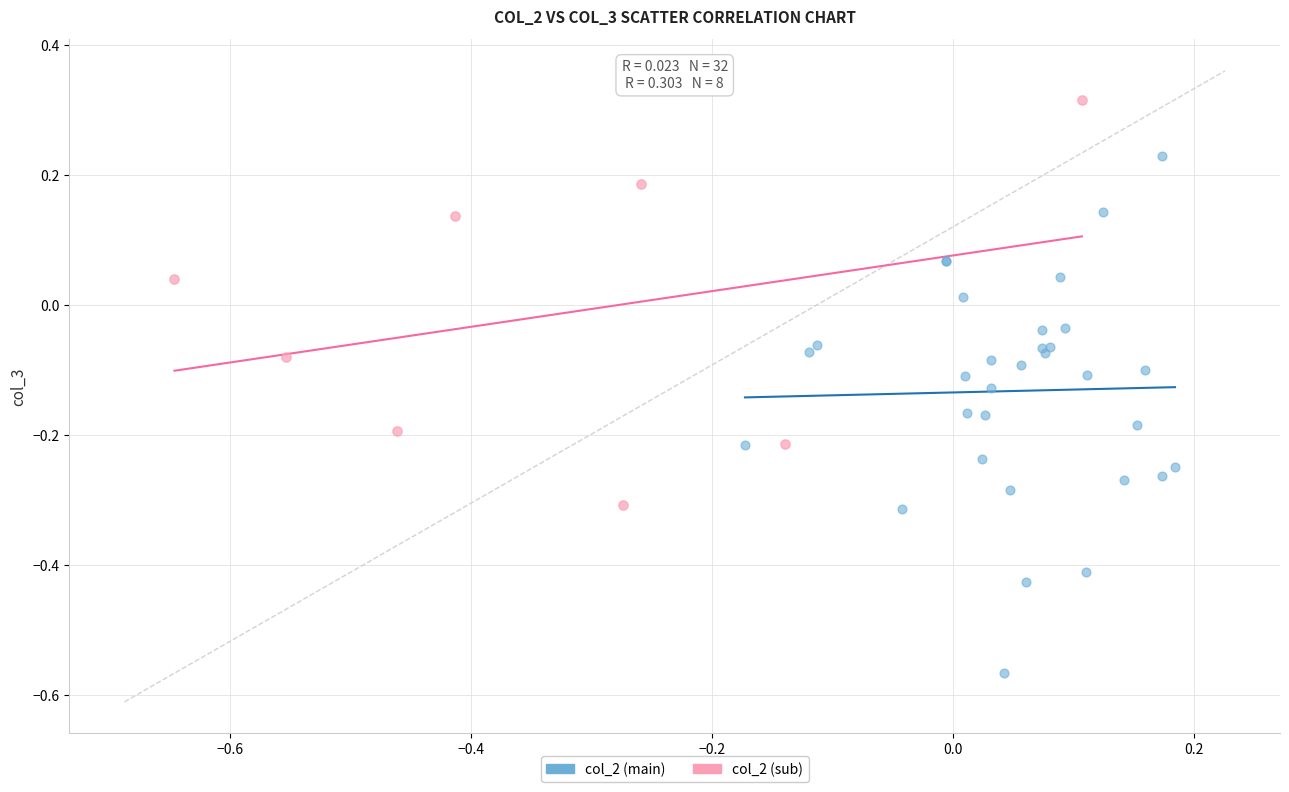

What are all the series names shown in the legend?

col_2 (main), col_2 (sub)